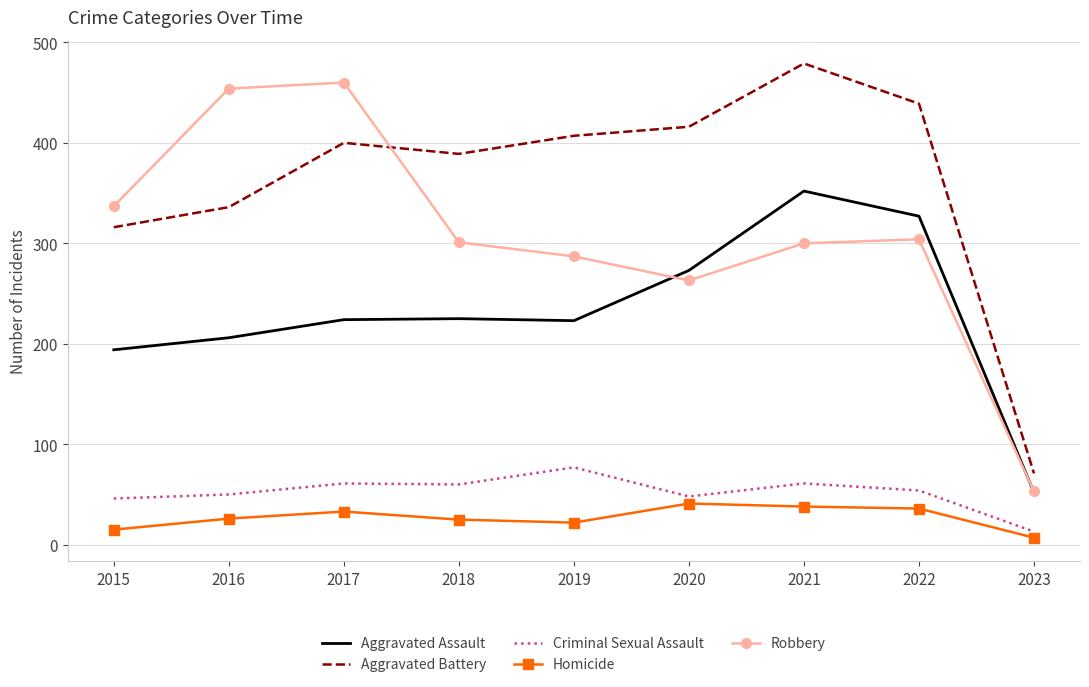

Which category has the highest value across all series?

2021